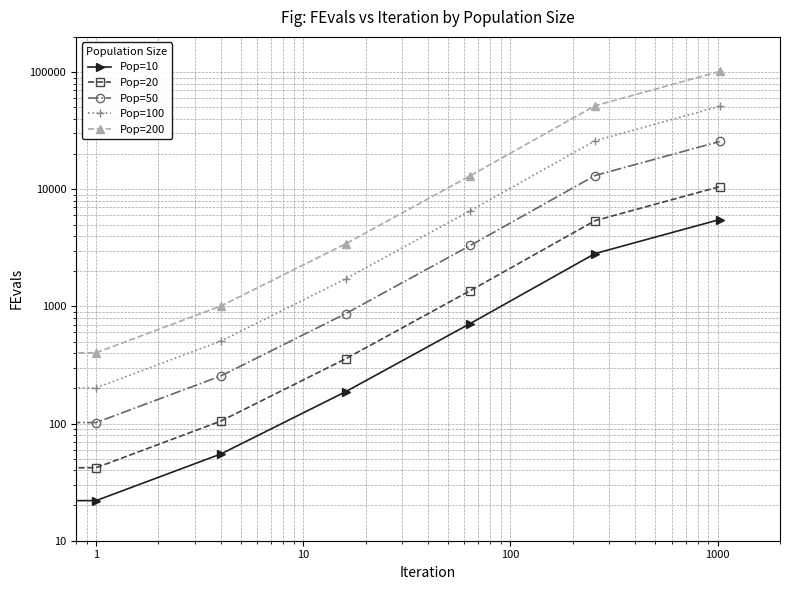

What is the spread (max minus min) of values at 100?

12353